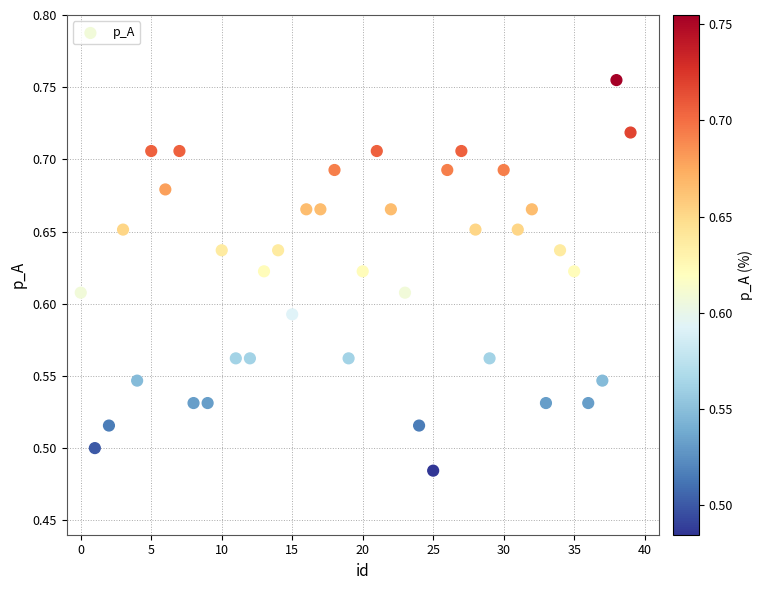

What is the range of Y values (max minus min)?

0.3